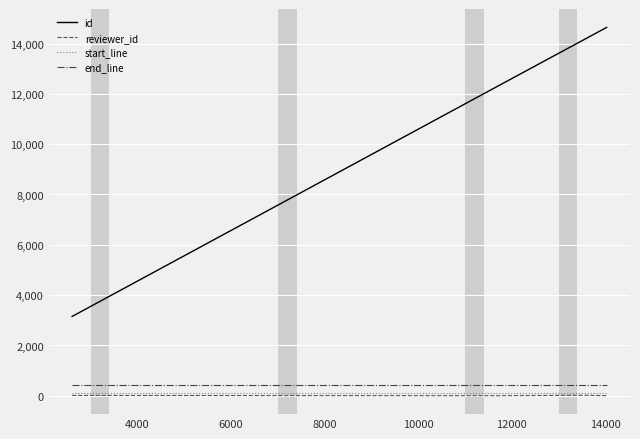

True or false: reviewer_id and end_line cross at least once.

False